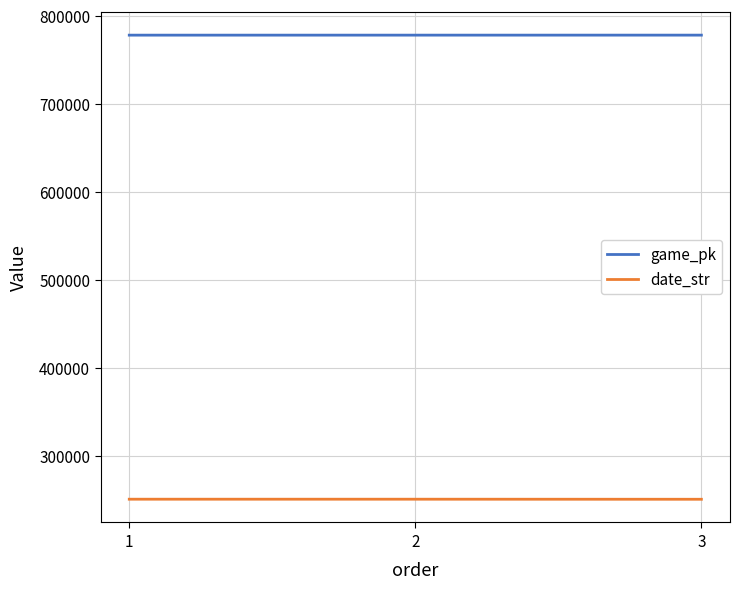

Is the value of date_str at 3 greater than the value of game_pk at 1?

No